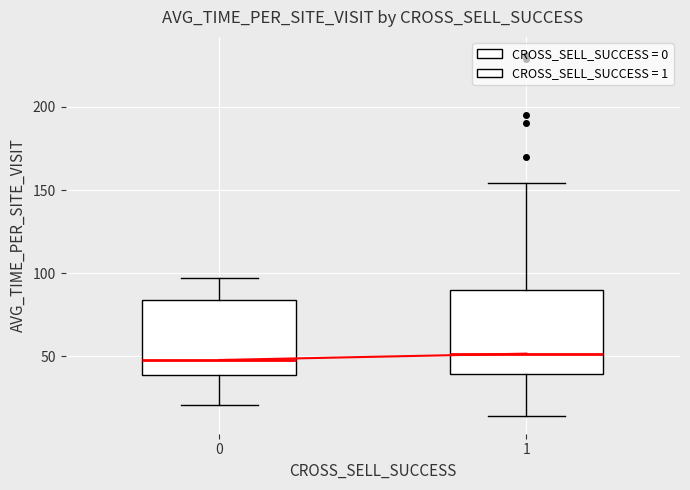

Which box is the tallest, from its lower edge to its upper edge?

1